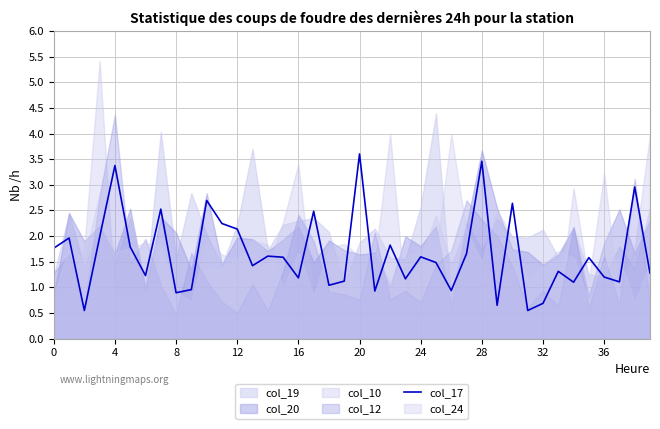

The value of col_17 at 24 is 2.1. True or false?

False